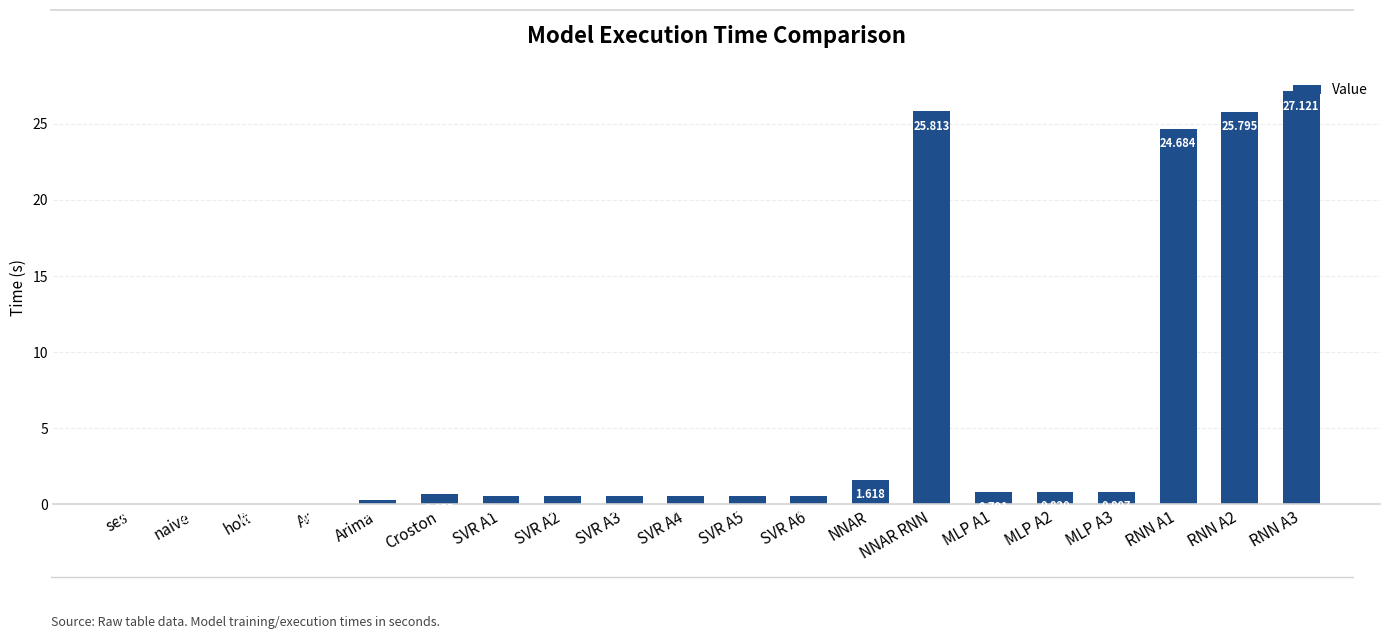

Where is the data nearest to the value 13?

NNAR